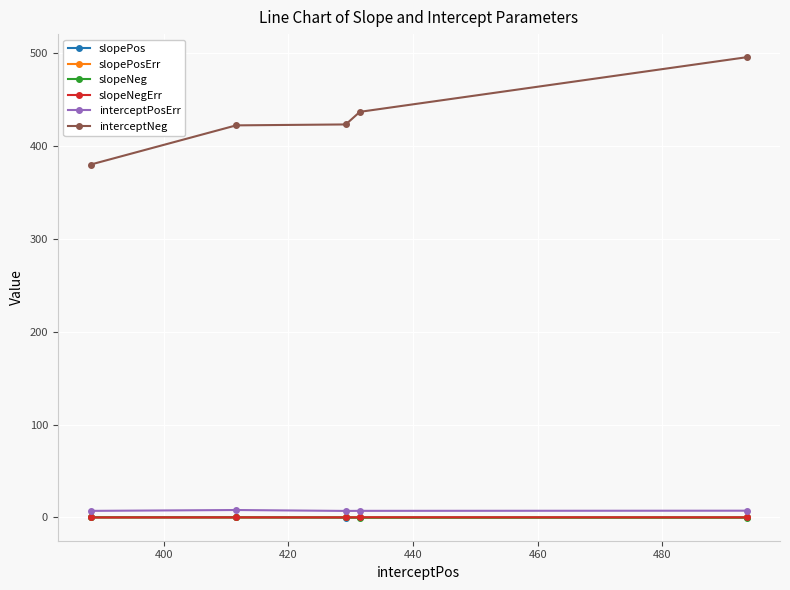

What is the value of the interceptNeg point at the 1st from the left?

379.7